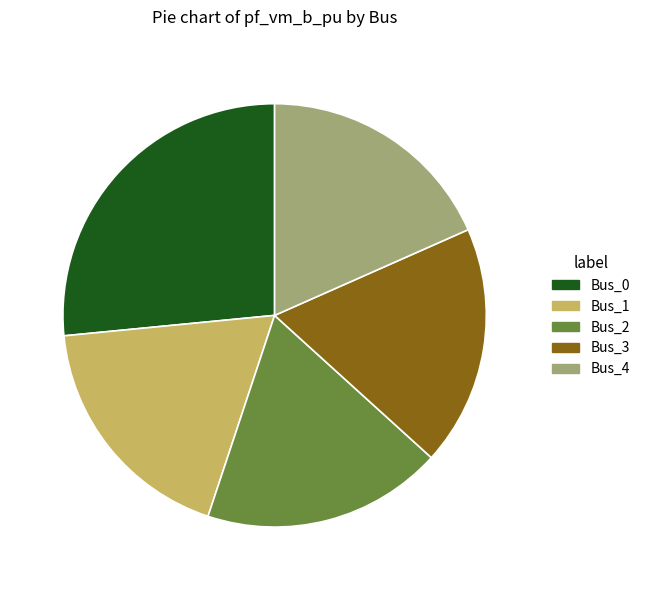

True or false: Bus_0 accounts for 27% of the total.

True